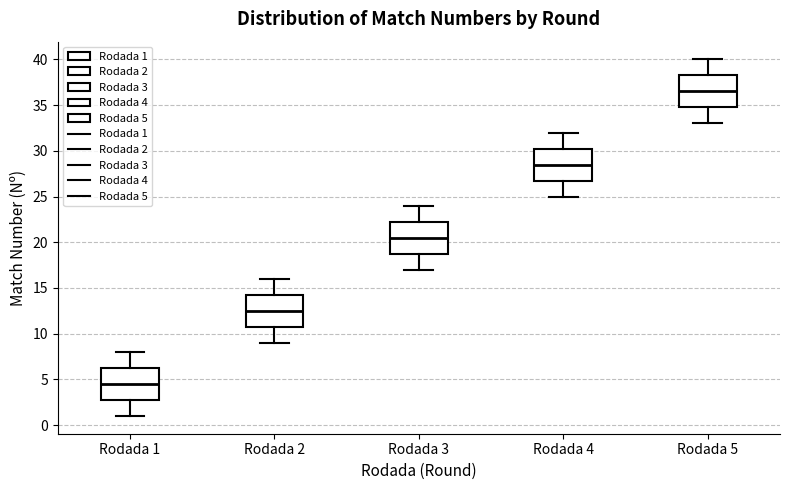

Reading left to right, read every box against the y-axis: the position of its median line, the range the box covers, and the ends of its whiskers. The values are not printed on the chart, so give them approximately, as read against the axis.

Rodada 1: median 4.5, box 3.0 to 6.5, whiskers 1.0 to 8.0
Rodada 2: median 12.5, box 11.0 to 14.5, whiskers 9.0 to 16.0
Rodada 3: median 20.5, box 19.0 to 22.5, whiskers 17.0 to 24.0
Rodada 4: median 28.5, box 27.0 to 30.5, whiskers 25.0 to 32.0
Rodada 5: median 36.5, box 35.0 to 38.5, whiskers 33.0 to 40.0